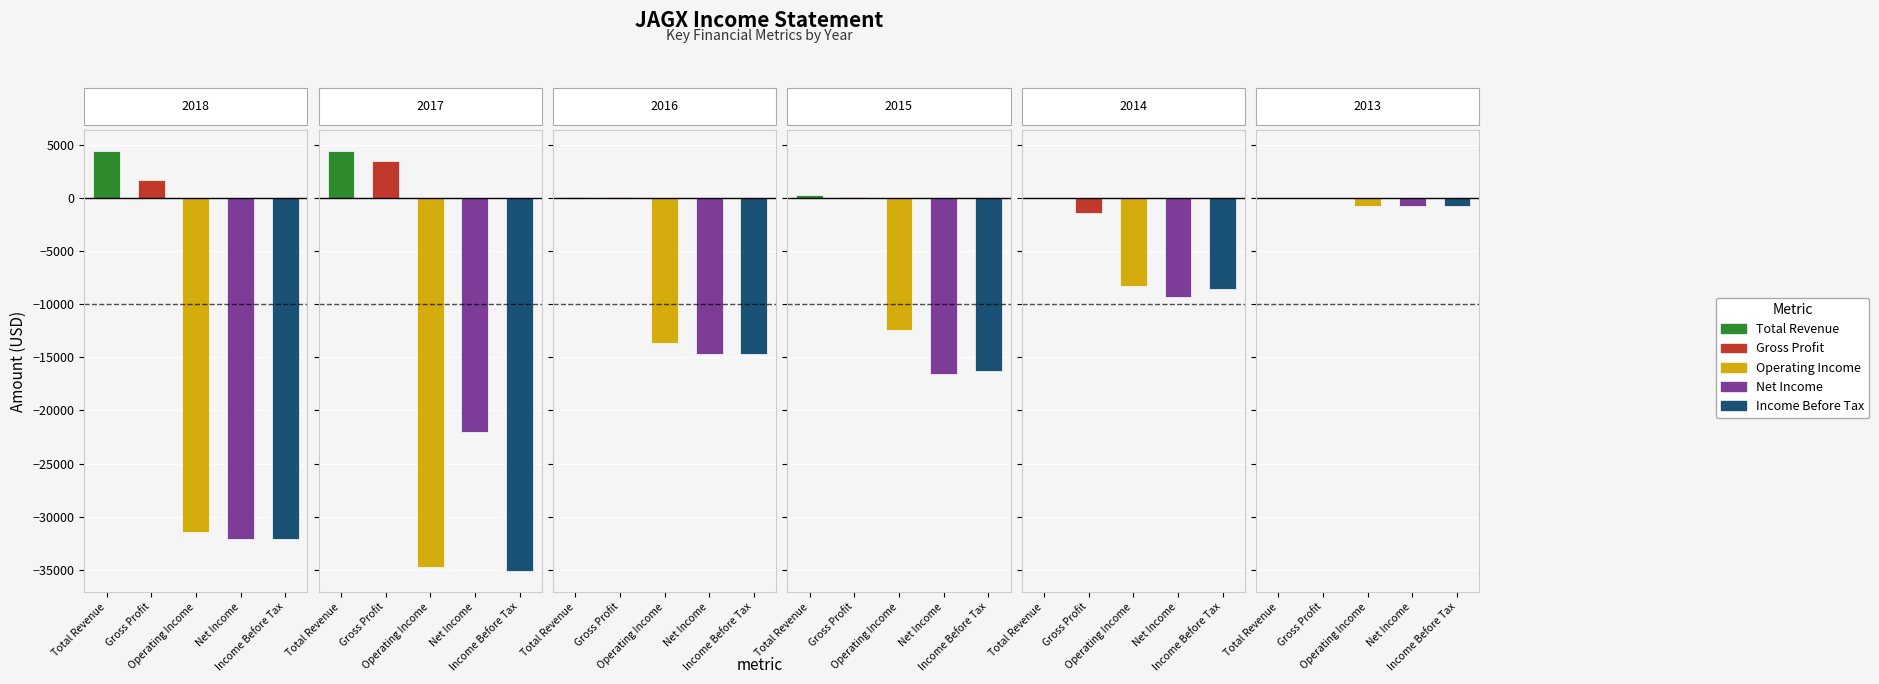

How many bars are there in total?

30